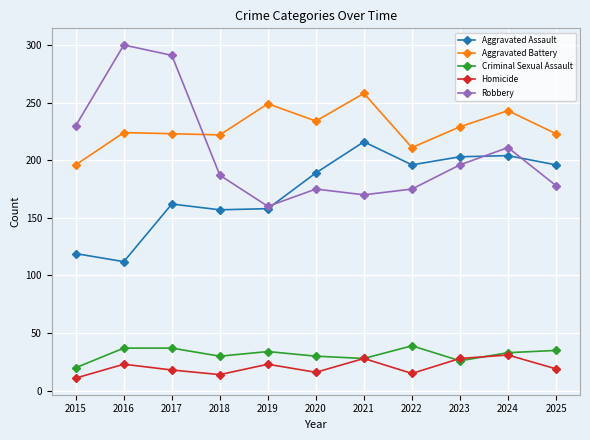

In Aggravated Assault, how many points are higher than both neighbors (excluding endpoints)?

3